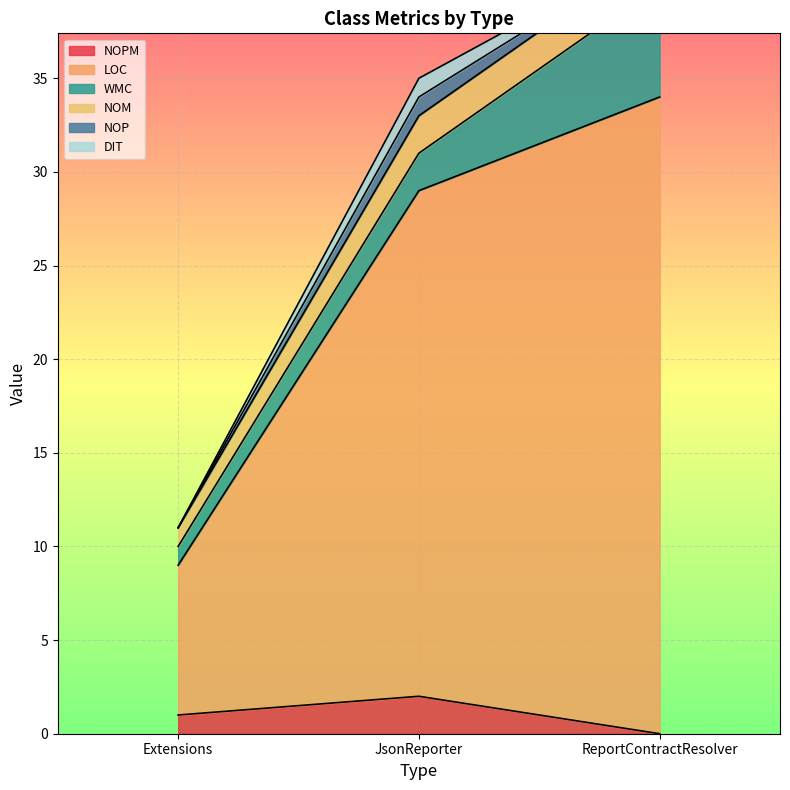

Where is LOC nearest to the value 26?

JsonReporter